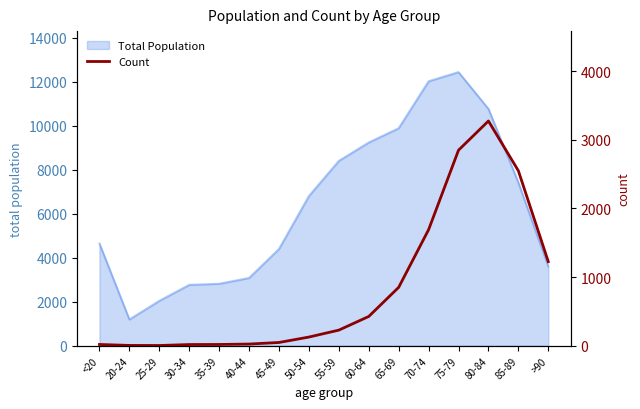

Reading left to right, list all the values displayed in this chart.

18	4	3	17	18	24	47	126	227	426	850	1690	2848	3273	2548	1224